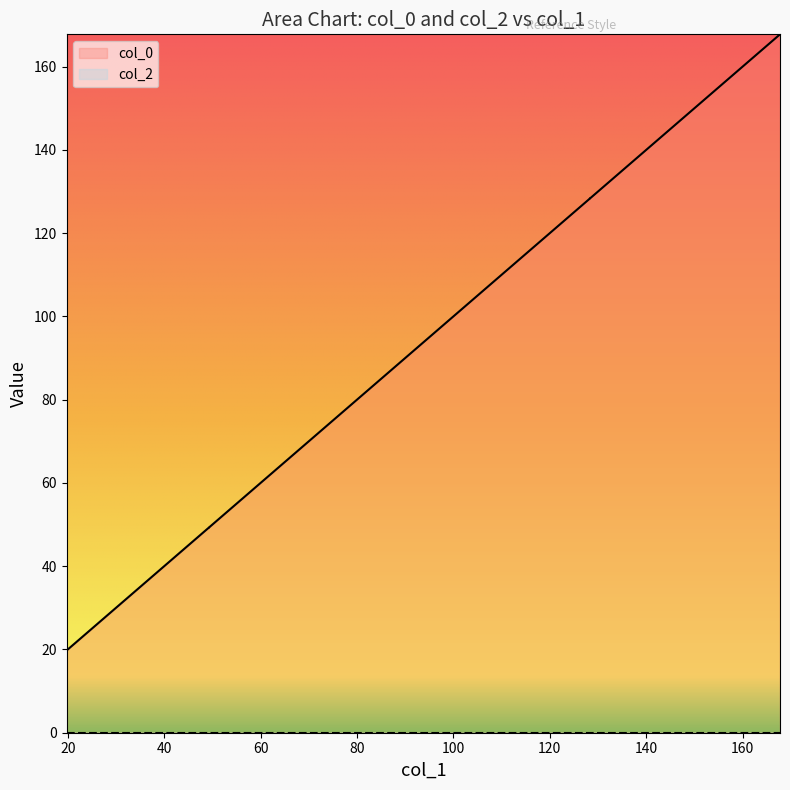

What is the change in value from 40 to 120?

+78.9